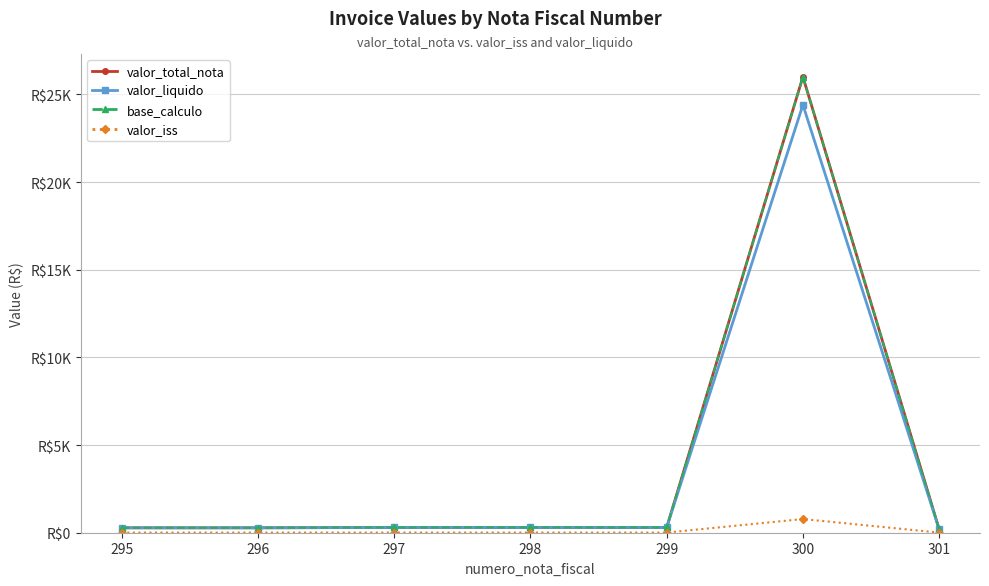

Rank the series at 301 from highest to lowest value.

valor_total_nota, valor_liquido, base_calculo, valor_iss